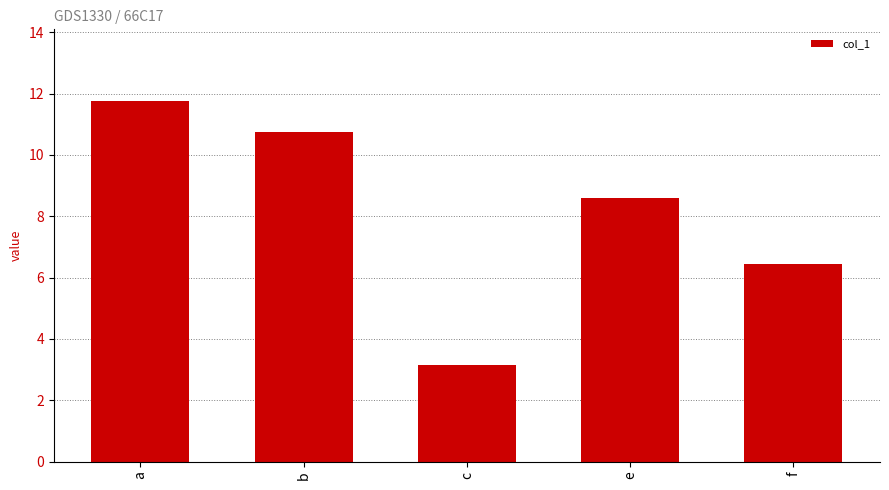

Rank the categories by value from highest to lowest.

a, b, e, f, c